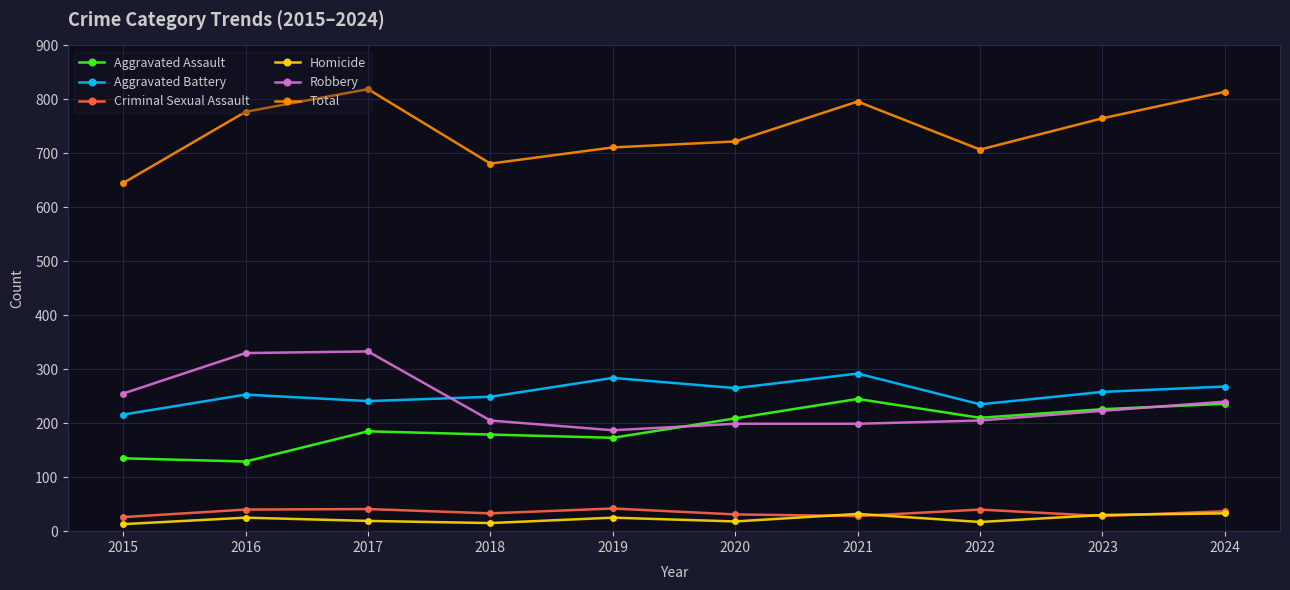

Which series has the largest total across all categories?

Total